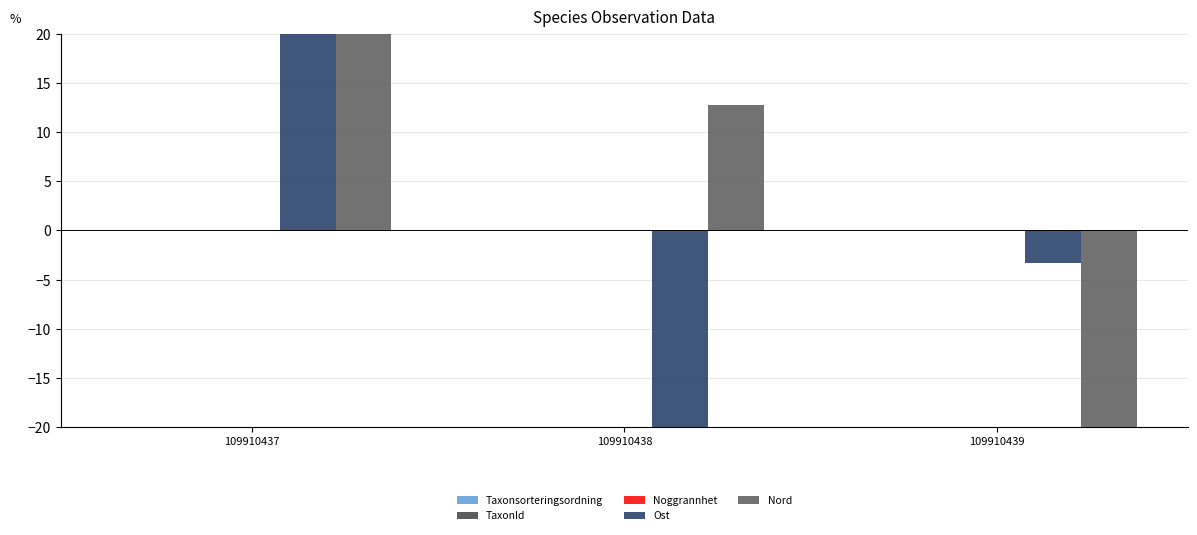

Which series has the largest total across all categories?

Nord